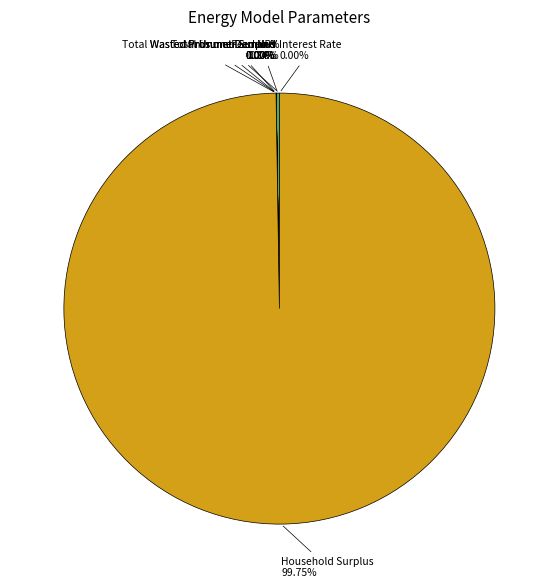

What is the majority slice?

Household Surplus